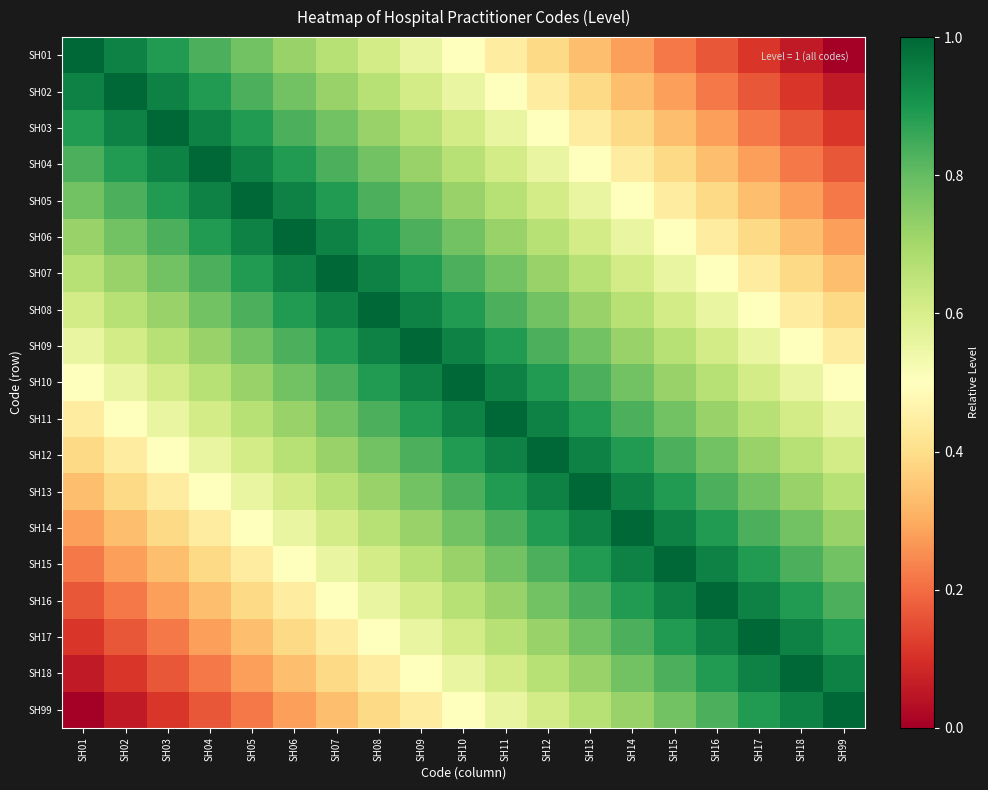

Between SH16 and SH15, which is larger?

SH15